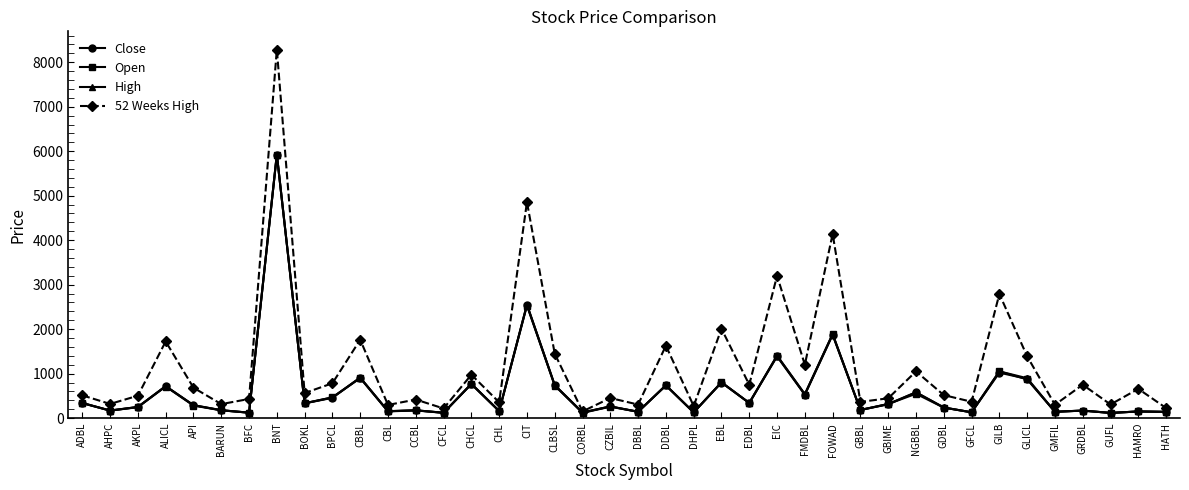

What is the difference between the maximum and second lowest values in the High series?

5806